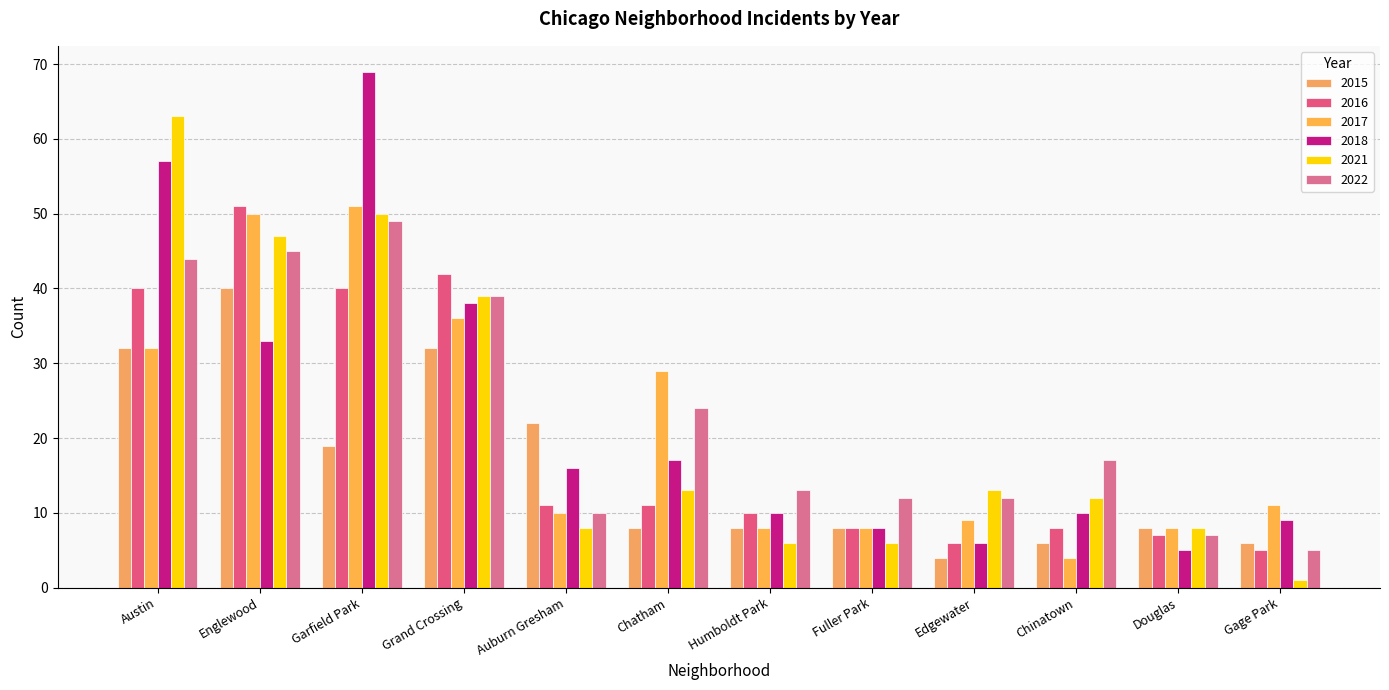

What are all the series names shown in the legend?

2015, 2016, 2017, 2018, 2021, 2022